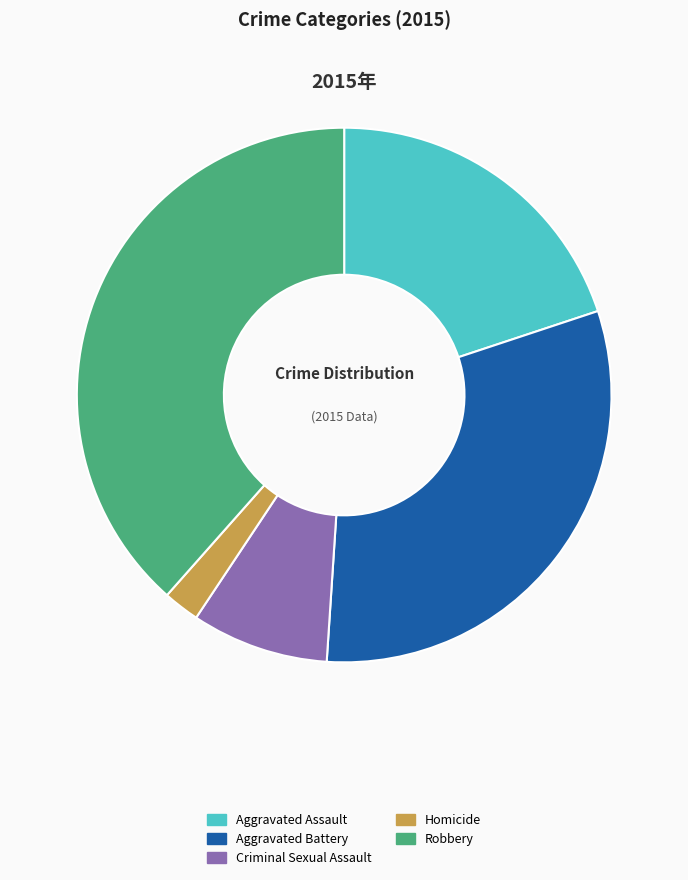

Which category has the smallest portion of the pie?

Homicide